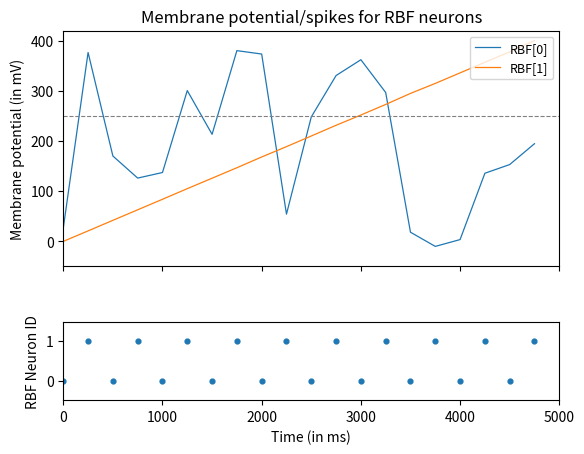

Which series has the largest Y range (max minus min)?

RBF[0]